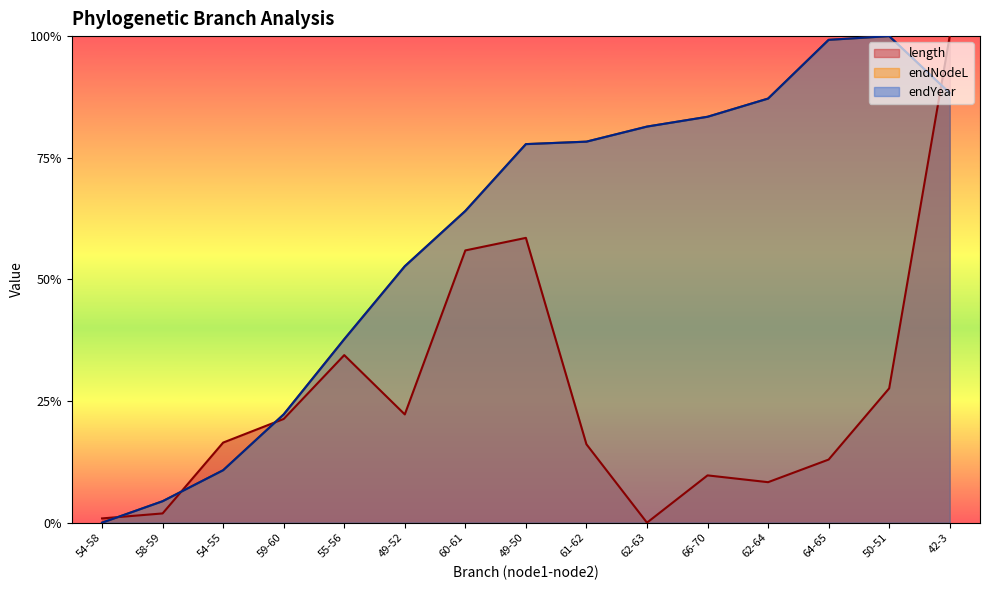

What is the greatest value displayed?

1.0